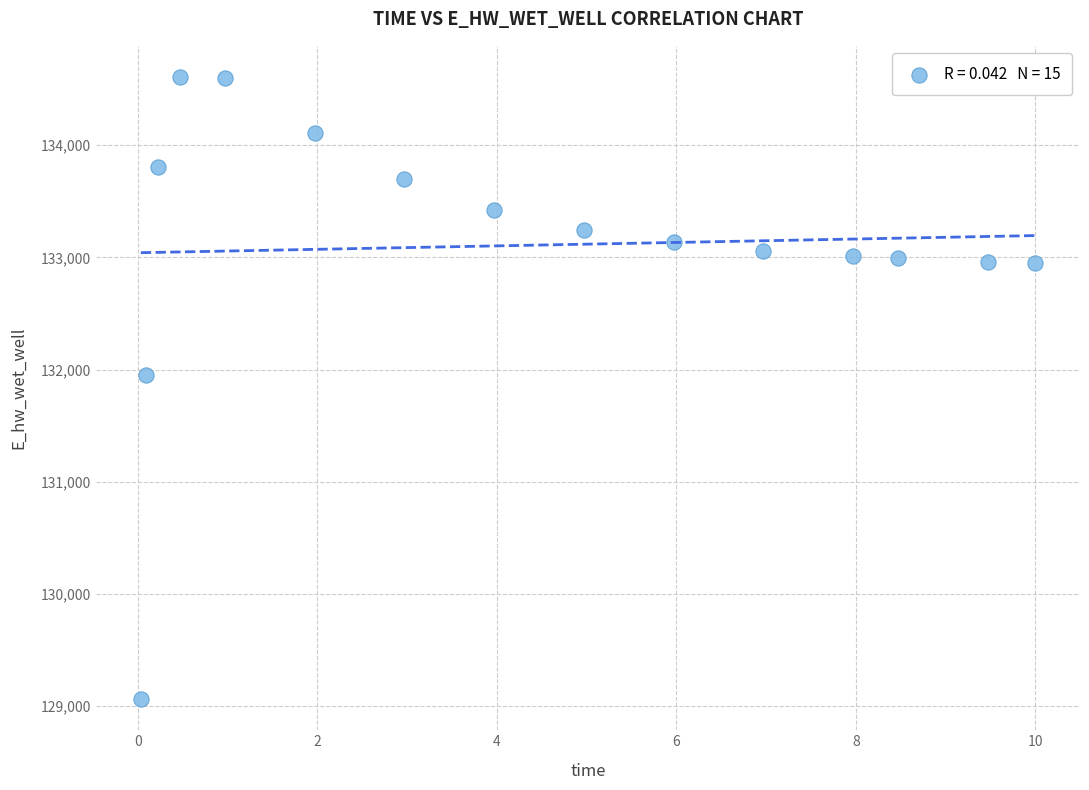

What Y value in the scatter plot is closest to 131836?

131956.5